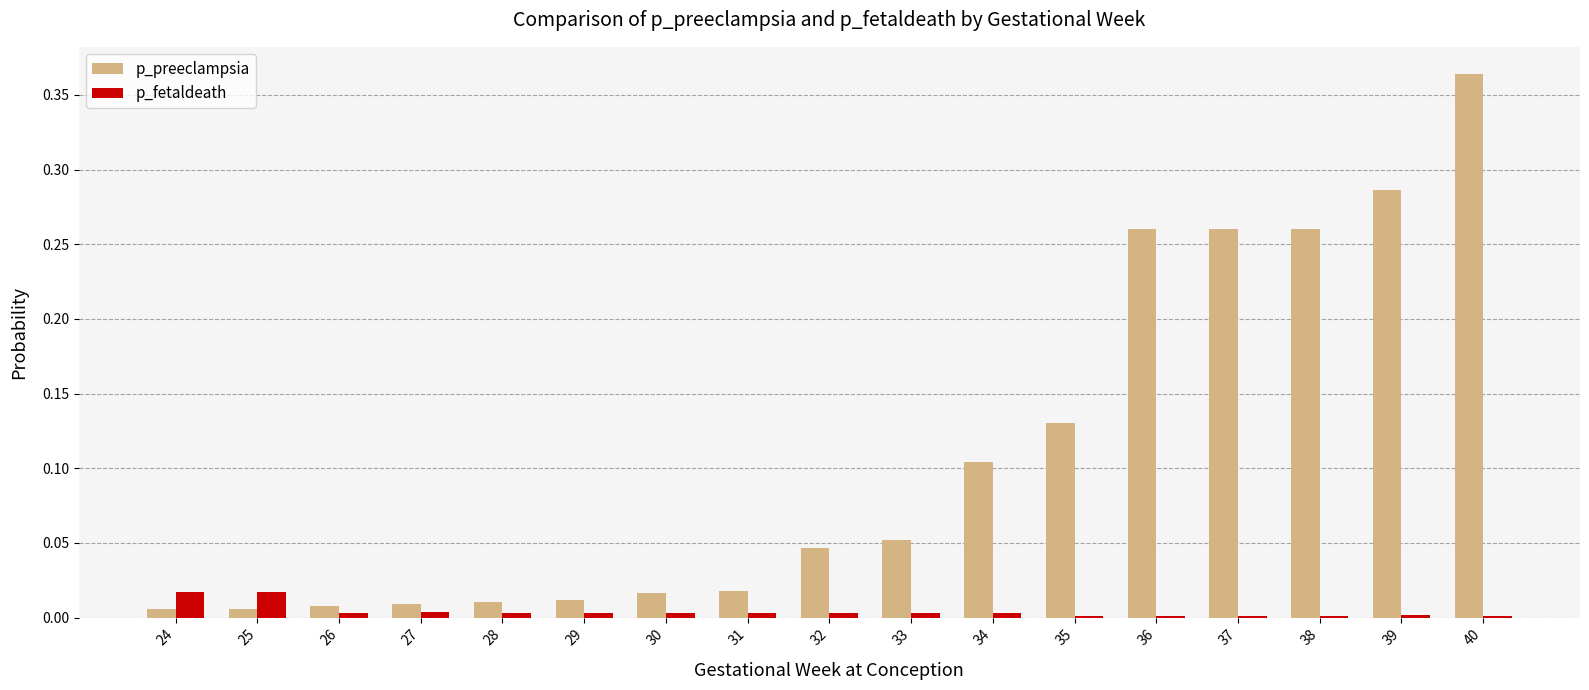

Is the value of p_preeclampsia at 29 greater than the value of p_fetaldeath at 38?

Yes